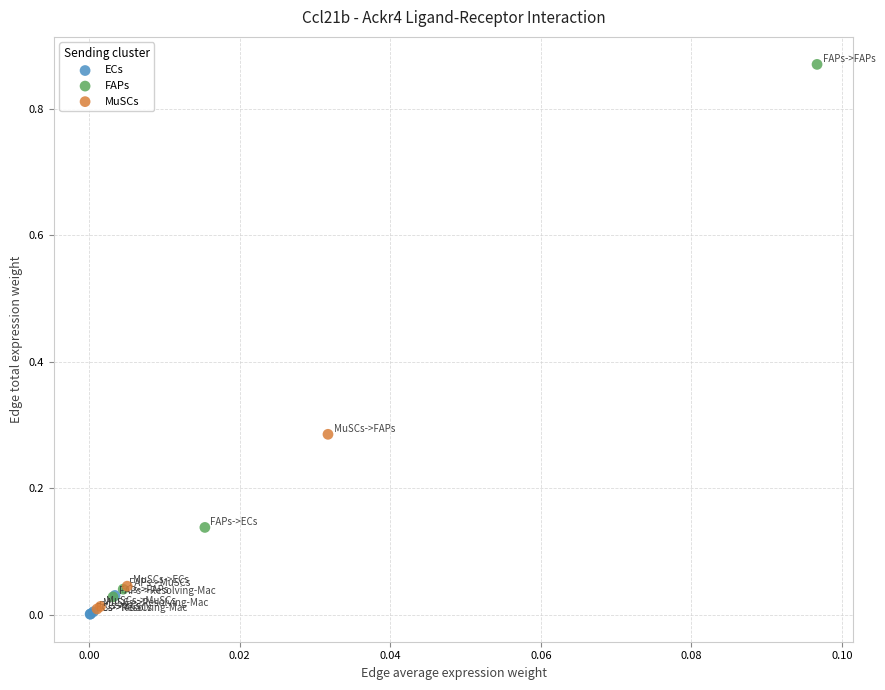

Which series reaches the minimum Y coordinate?

ECs